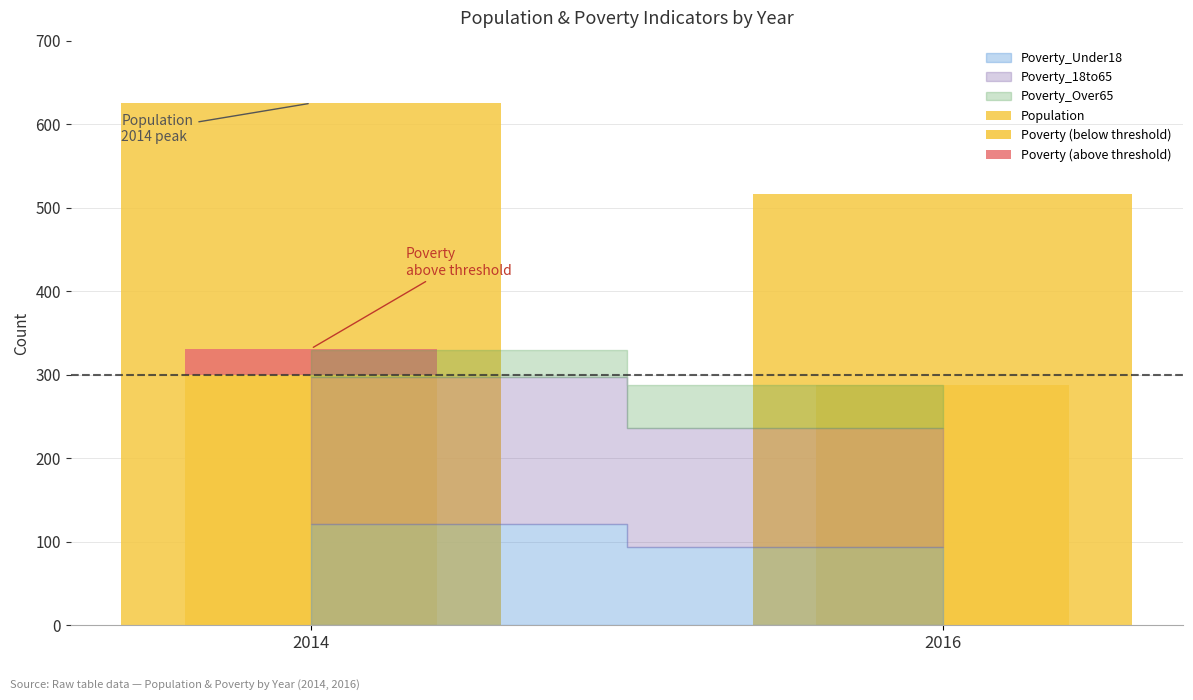

Reading left to right, transcribe all the data shown in this chart.

Population: 625	516
Poverty (below threshold): 300	288
Poverty (above threshold): 31	0